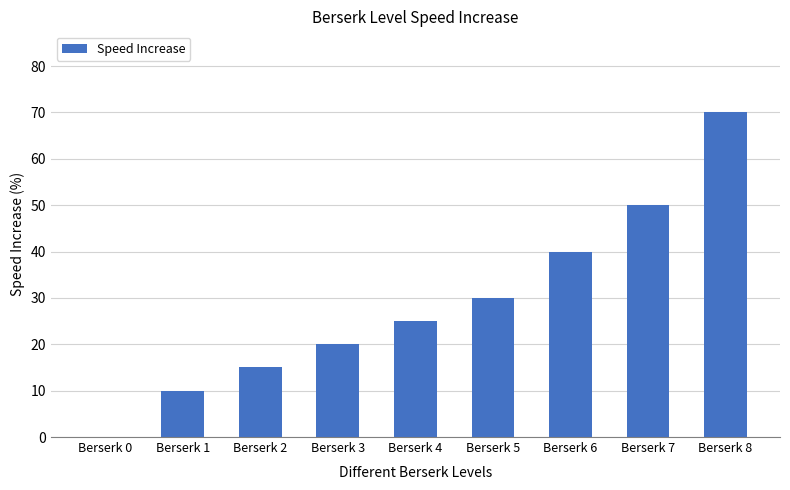

What is the change in value from Berserk 0 to Berserk 7?

+50